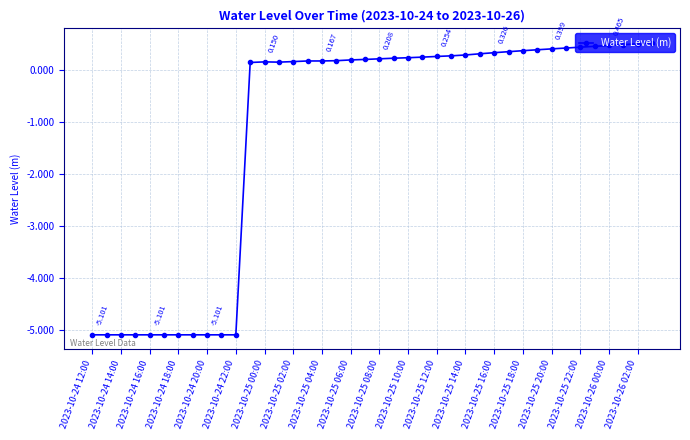

Does the chart have visible grid lines?

Yes